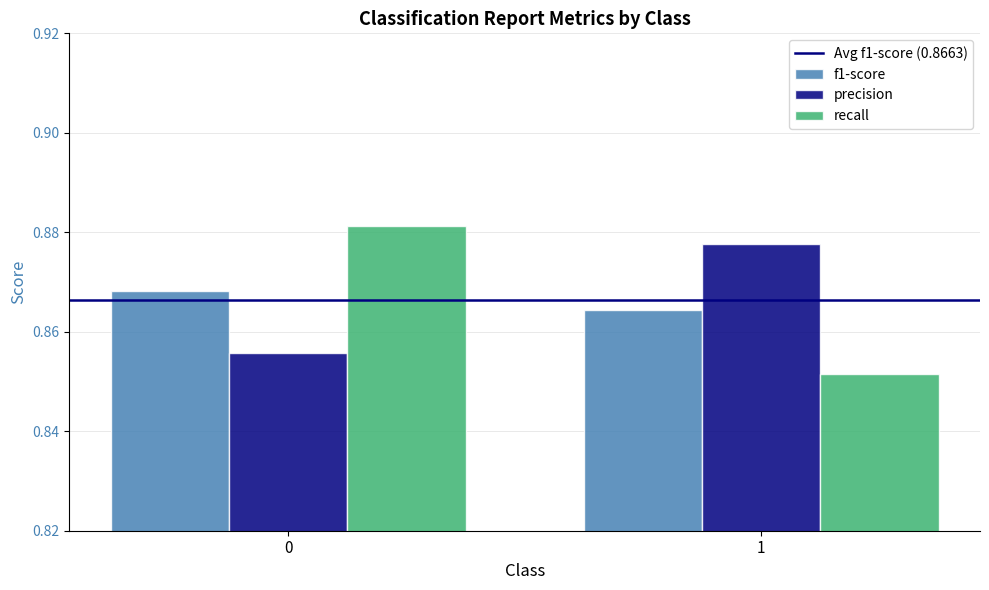

True or false: f1-score has a value of 0.2 at 1.

False